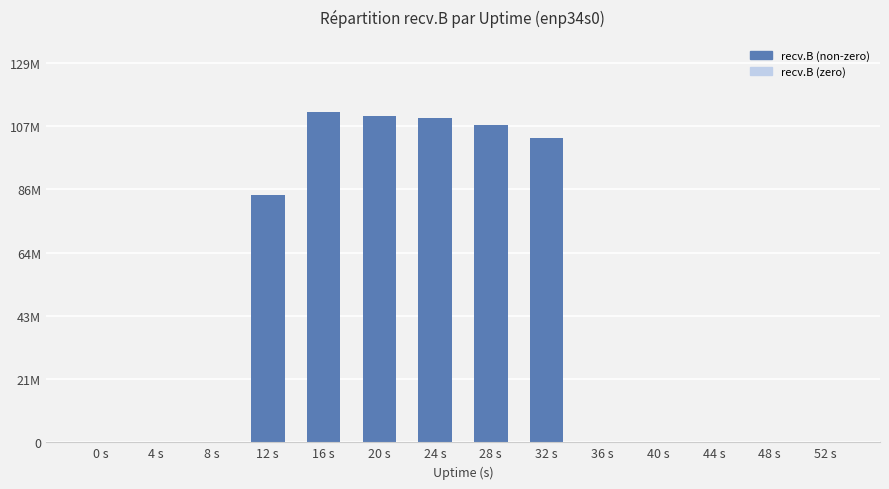

What is the value of the 9th bar from the left?

103900205